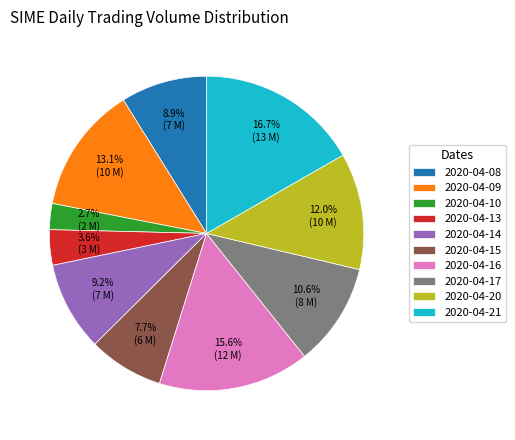

What portion of the pie excludes 2020-04-17?

89.4%